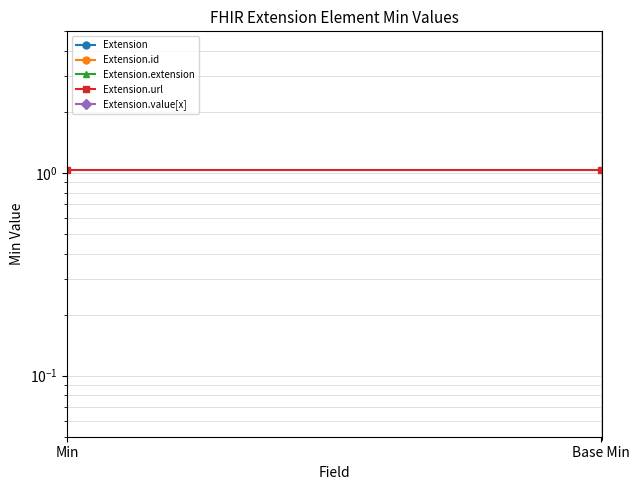

What is the sum of all Extension.url values?

2.1